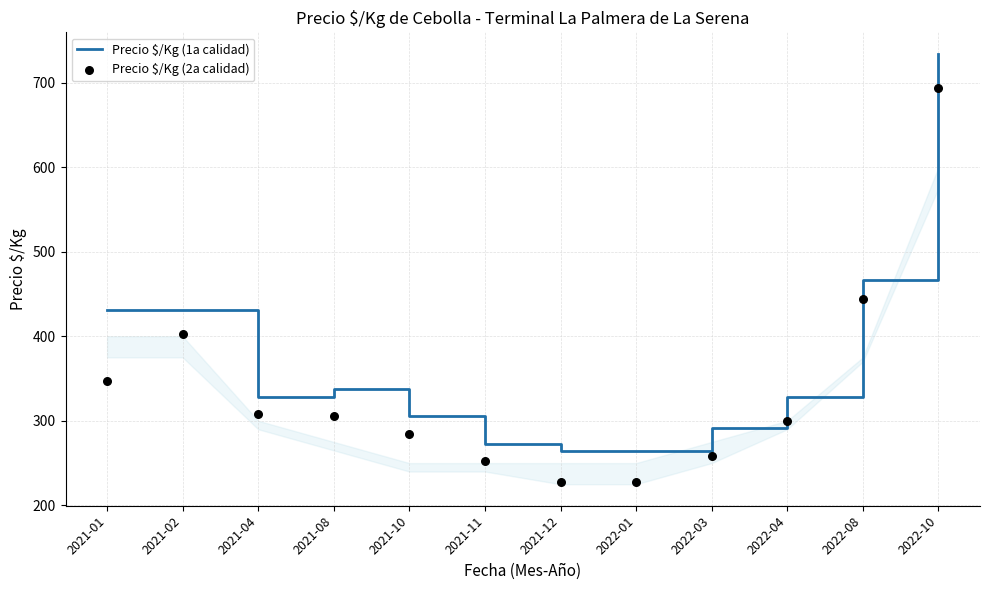

Which series has the widest spread of Y values?

Precio $/Kg (1a calidad)